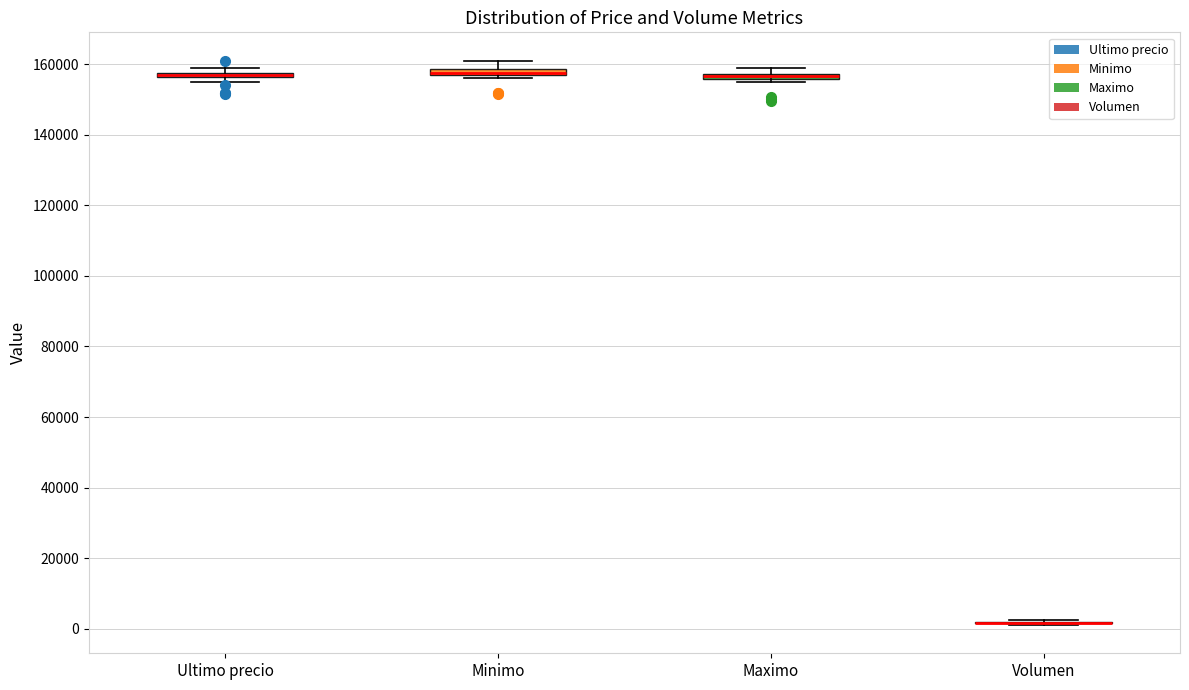

Where is the lower edge of the box for Maximo on the y-axis? The values are not printed on the chart, so give them approximately, as read against the axis.

156000